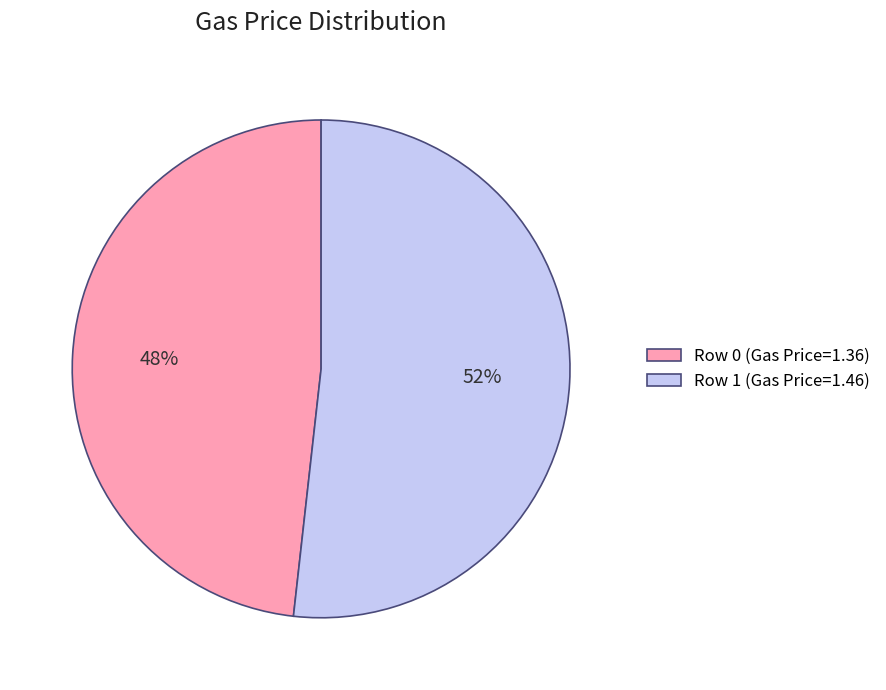

To the nearest percent, what is the average slice percentage?

50%